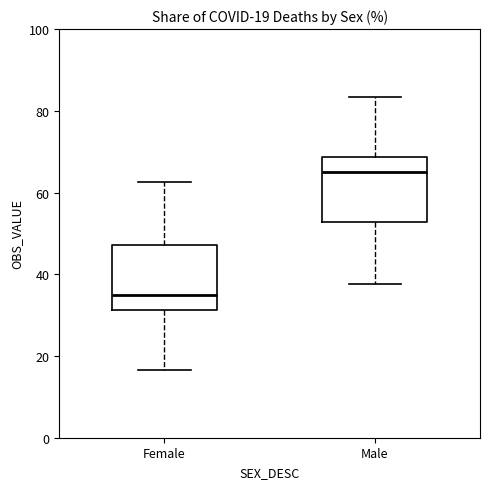

Which box's median line is the lowest?

Female